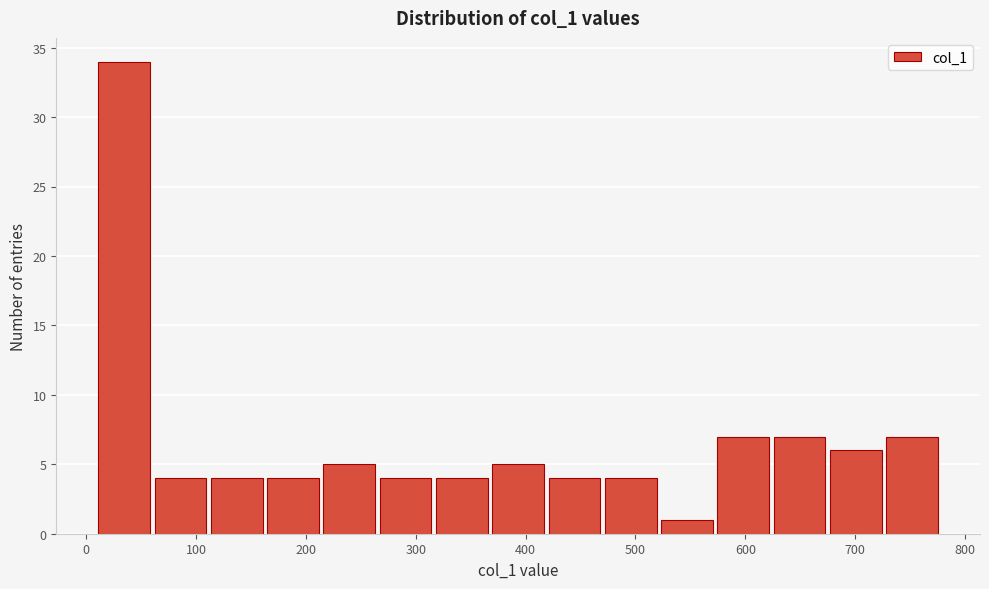

Which range on the x-axis has the tallest bar?

10 to 60